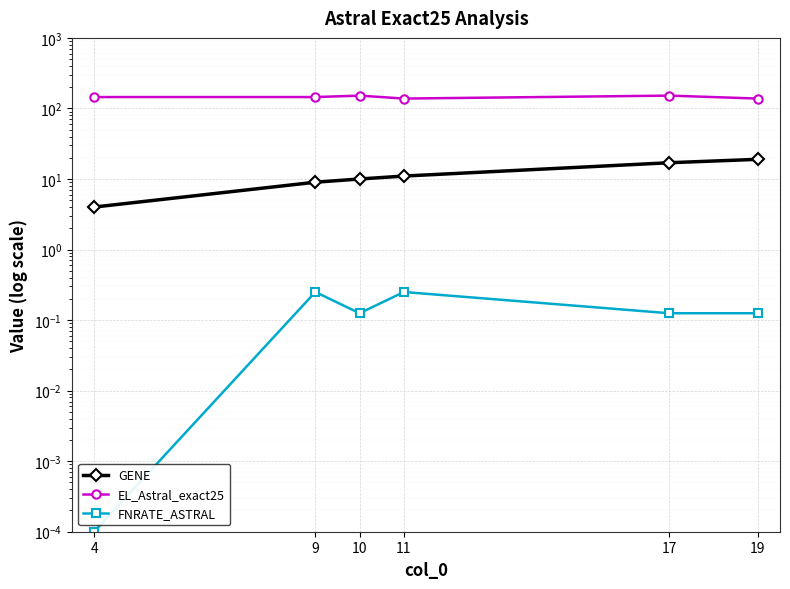

How many distinct data groups are displayed?

3